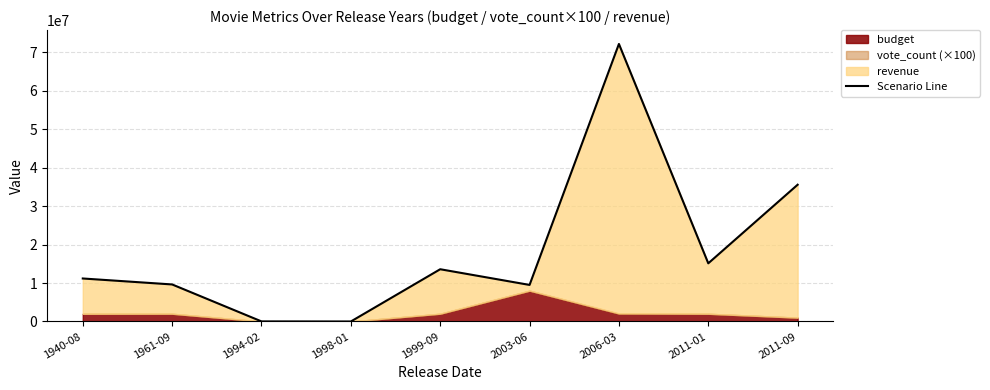

What is the ratio of the value at 1940-08 to the value at 2006-03?

0.2